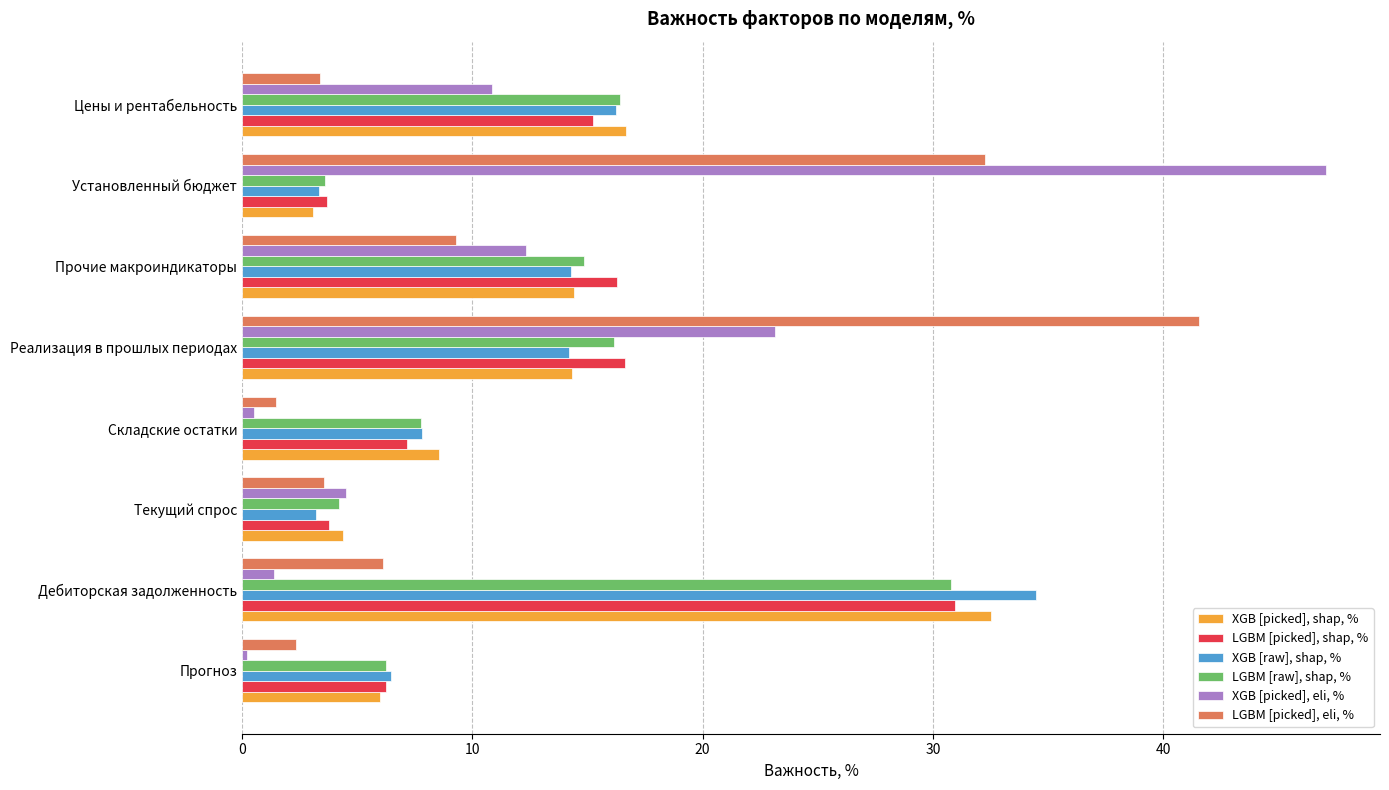

What is the sum of all XGB [picked], eli, % values?

100.0